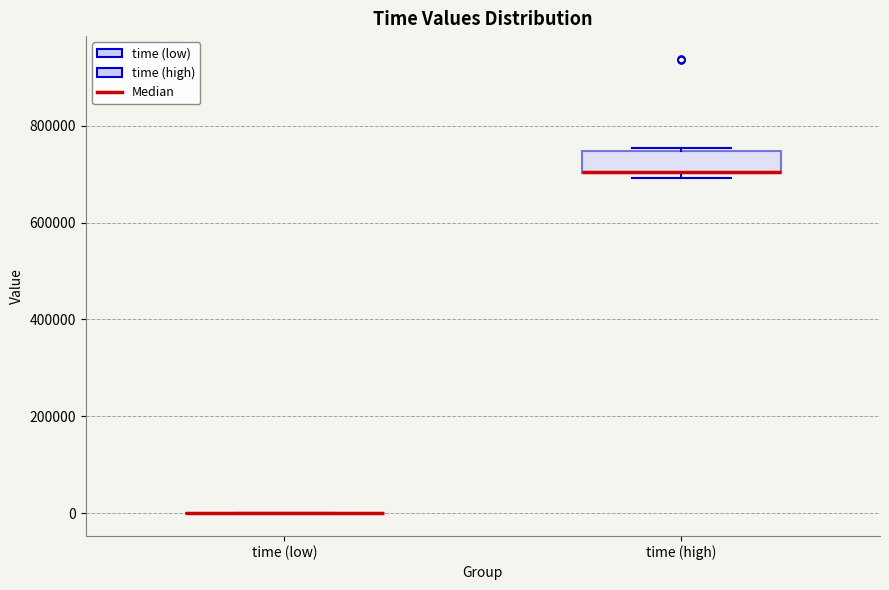

Reading left to right, transcribe this box plot: for each box, give where its median line is, the range the box spans, and where its two whiskers end, as read against the y-axis. The values are not printed on the chart, so give them approximately, as read against the axis.

time (low): box collapsed to a line at 0, whiskers 0 to 0
time (high): median 700000 (drawn on the box's lower edge), box 700000 to 740000, whiskers 700000 (just below the box's lower edge) to 760000